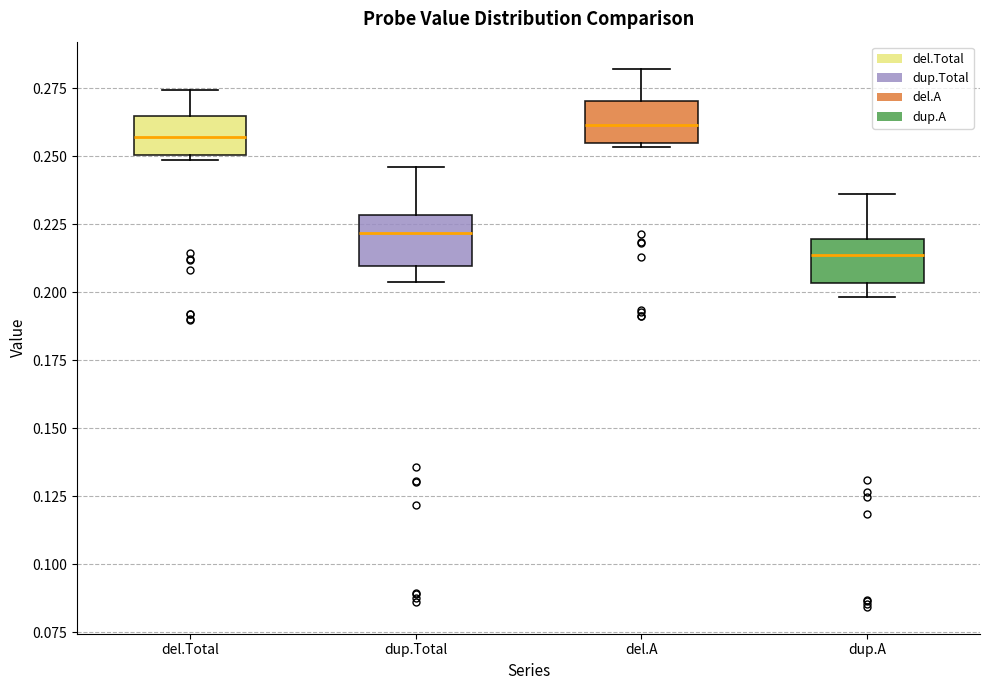

Where does the upper whisker of the box for del.Total end on the y-axis? The values are not printed on the chart, so give them approximately, as read against the axis.

0.275